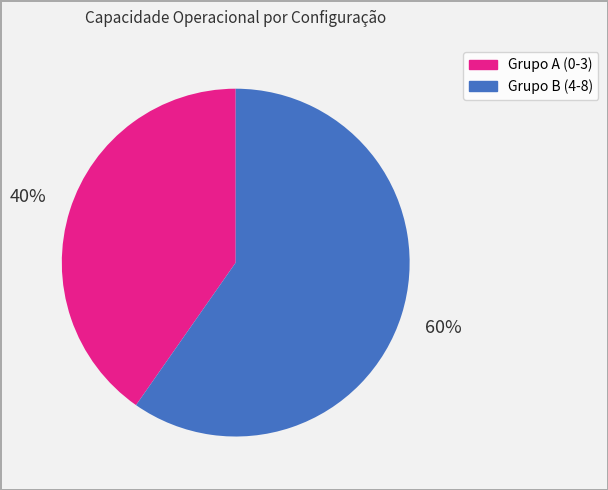

To the nearest percent, what is the average slice percentage?

50%